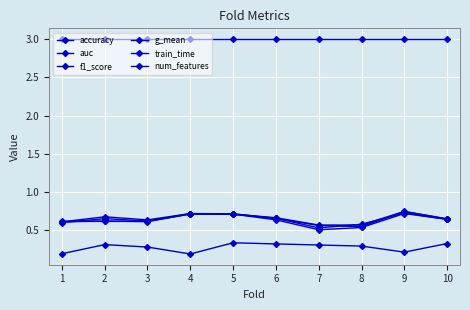

What is the total value across all series at 7?

5.5